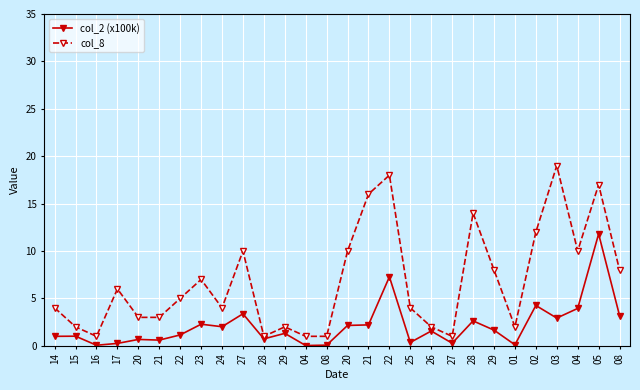

What are all the series names shown in the legend?

col_2 (x100k), col_8